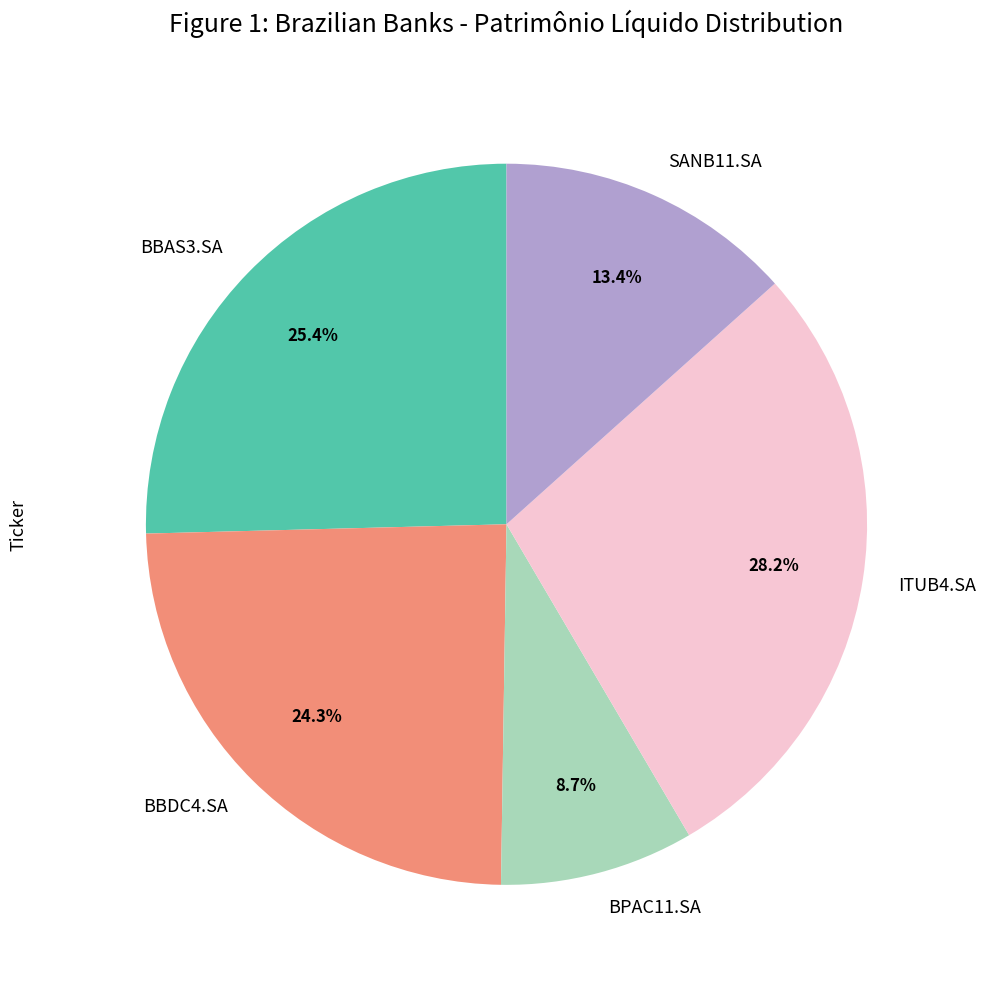

True or false: BPAC11.SA accounts for 21% of the total.

False